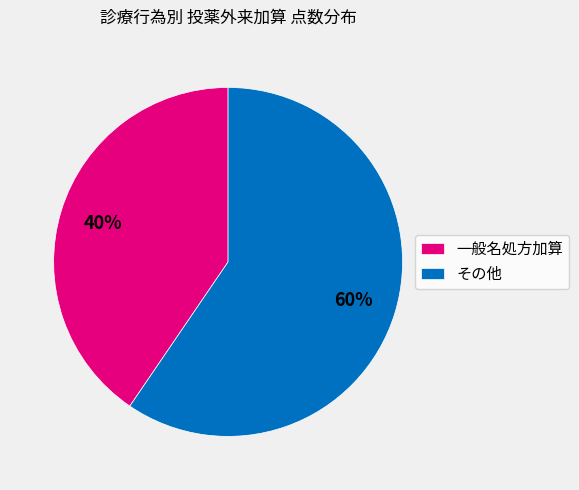

Between 一般名処方加算 and その他, which is larger?

その他